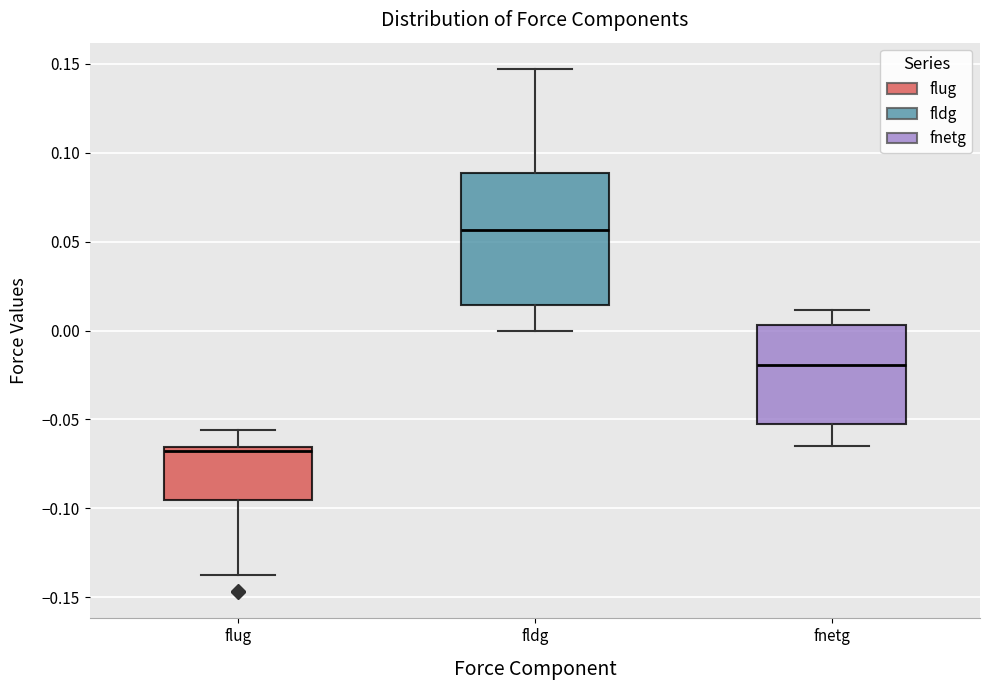

Where does the median line of the box for fldg sit on the y-axis? The values are not printed on the chart, so give them approximately, as read against the axis.

0.055